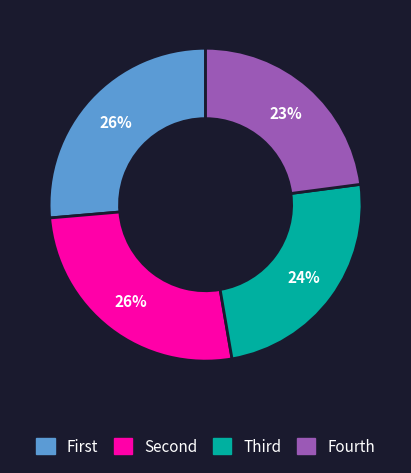

To the nearest percent, what is the average slice percentage?

25%